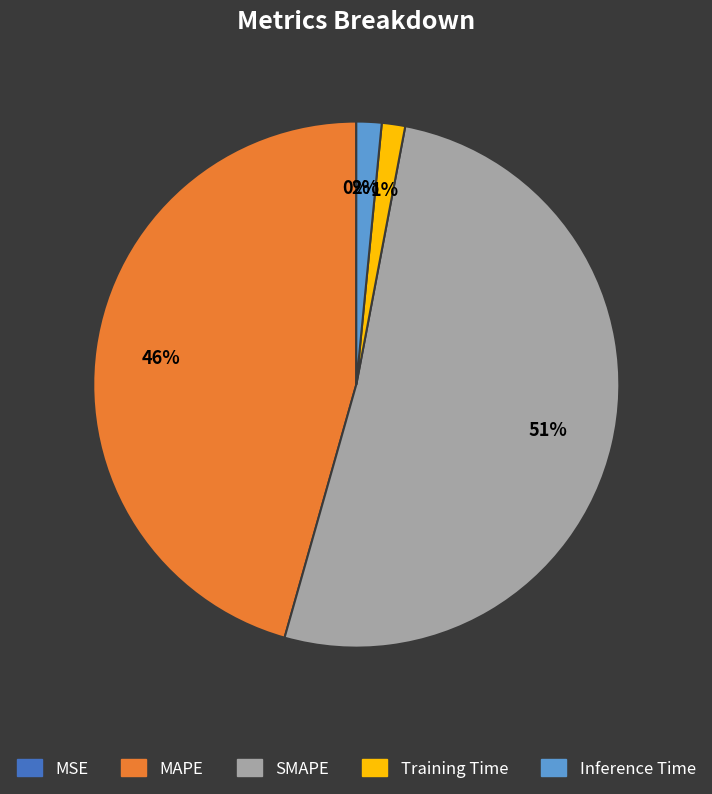

The Training Time slice represents 1% of the pie. True or false?

True